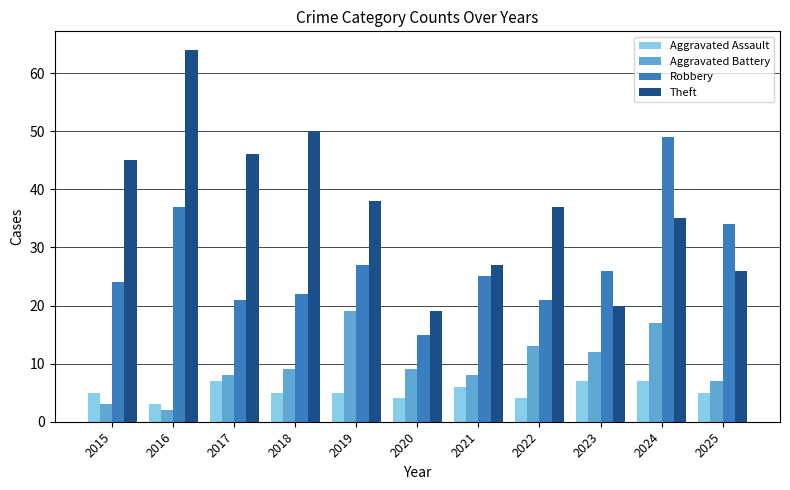

What is the greatest value displayed?

64